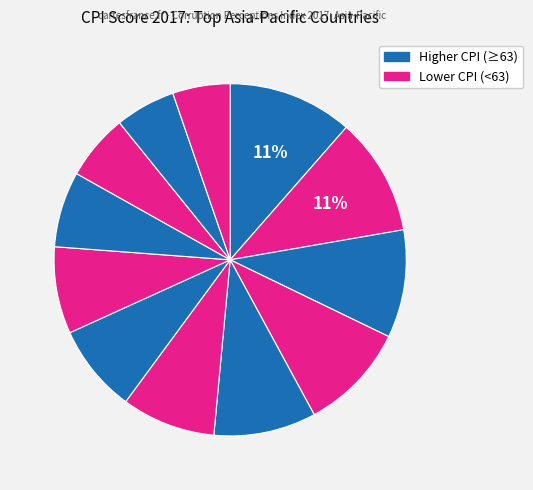

How many segments does this pie chart have?

12